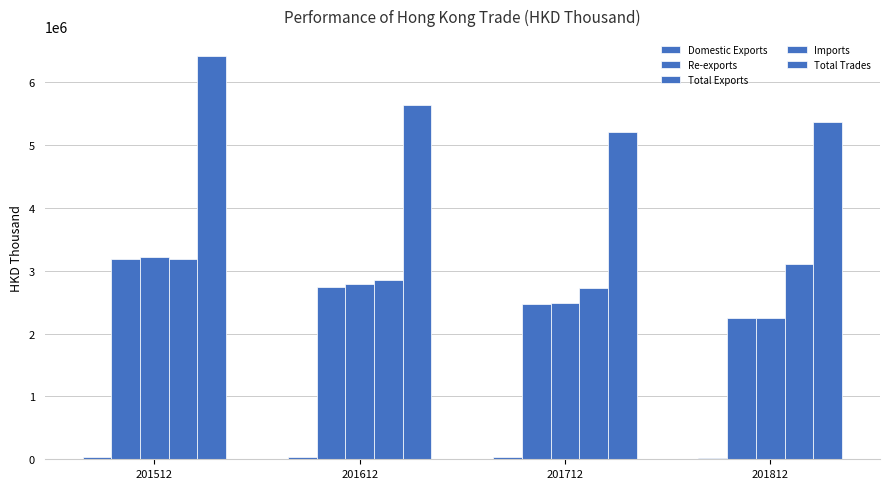

Are the bars horizontal?

No